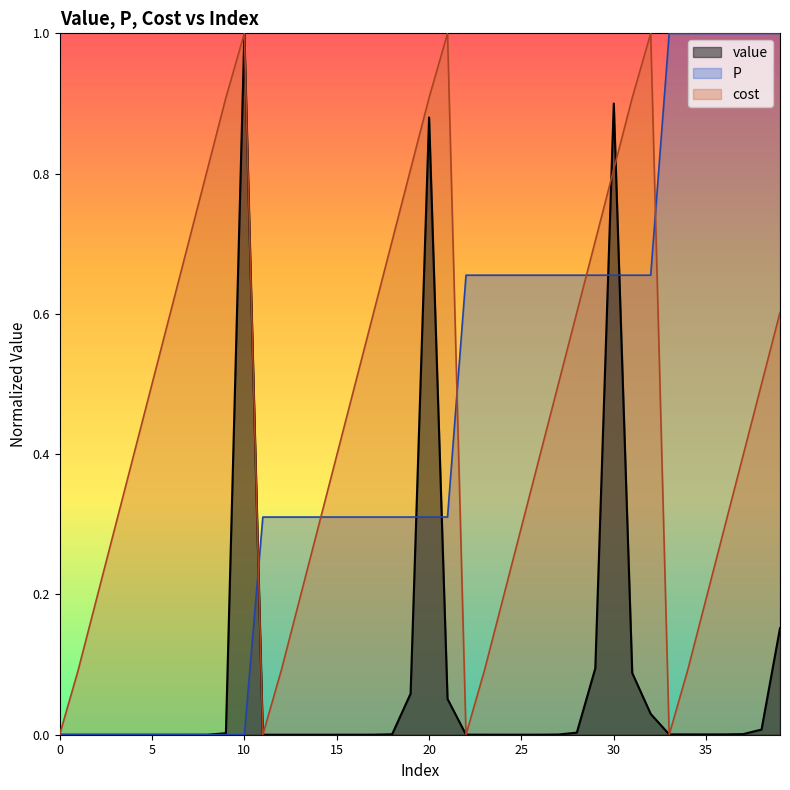

Reading right to left, list all the values displayed in this chart.

value: 39=0.2	38=0.0	37=0.0	36=0.0	35=0.0	34=0.0	33=0.0	32=0.0	31=0.1	30=0.9	29=0.1	28=0.0	27=0.0	26=0.0	25=0.0	24=0.0	23=0.0	22=0.0	21=0.1	20=0.9	19=0.1	18=0.0	17=0.0	16=0.0	15=0.0	14=0.0	13=0.0	12=0.0	11=0.0	10=1.0	9=0.0	8=0.0	7=0.0	6=0.0	5=0.0	4=0.0	3=0.0	2=0.0	1=0.0	0=0.0
P: 39=1.0	38=1.0	37=1.0	36=1.0	35=1.0	34=1.0	33=1.0	32=0.7	31=0.7	30=0.7	29=0.7	28=0.7	27=0.7	26=0.7	25=0.7	24=0.7	23=0.7	22=0.7	21=0.3	20=0.3	19=0.3	18=0.3	17=0.3	16=0.3	15=0.3	14=0.3	13=0.3	12=0.3	11=0.3	10=0.0	9=0.0	8=0.0	7=0.0	6=0.0	5=0.0	4=0.0	3=0.0	2=0.0	1=0.0	0=0.0
cost: 39=0.6	38=0.5	37=0.4	36=0.3	35=0.2	34=0.1	33=0.0	32=1.0	31=0.9	30=0.8	29=0.7	28=0.6	27=0.5	26=0.4	25=0.3	24=0.2	23=0.1	22=0.0	21=1.0	20=0.9	19=0.8	18=0.7	17=0.6	16=0.5	15=0.4	14=0.3	13=0.2	12=0.1	11=0.0	10=1.0	9=0.9	8=0.8	7=0.7	6=0.6	5=0.5	4=0.4	3=0.3	2=0.2	1=0.1	0=0.0